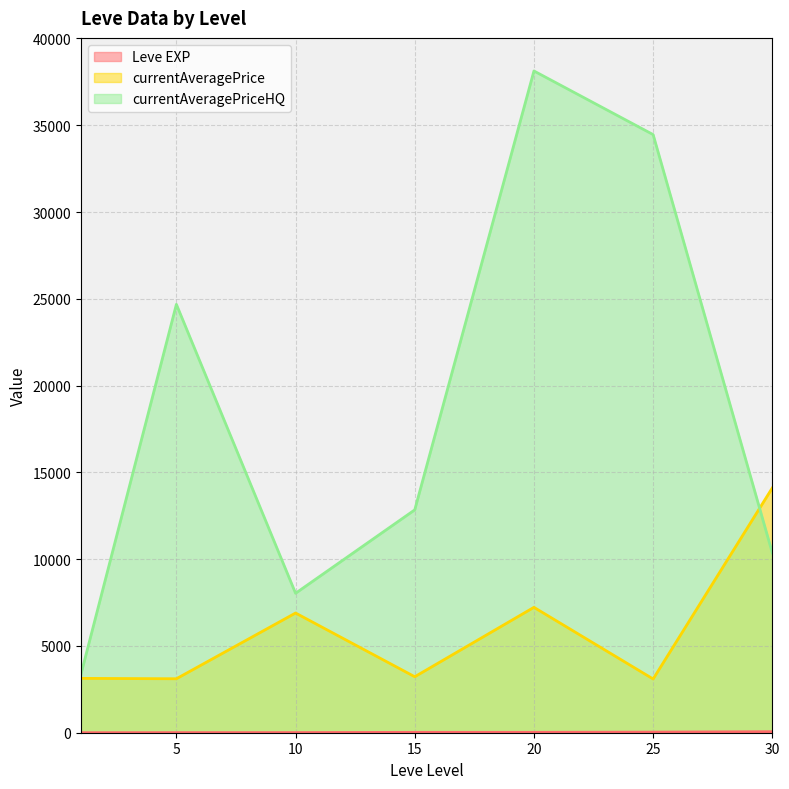

At 25, list the series in order from smallest to largest.

Leve EXP, currentAveragePrice, currentAveragePriceHQ